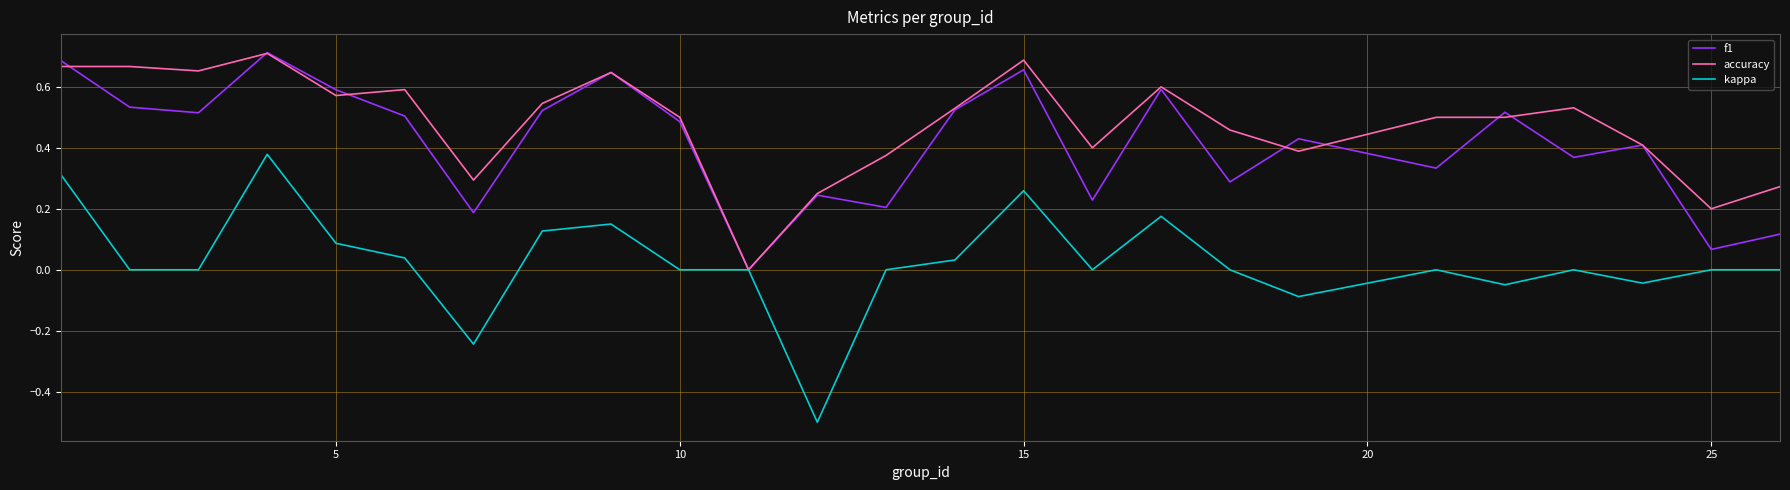

Which series has the largest total across all categories?

accuracy